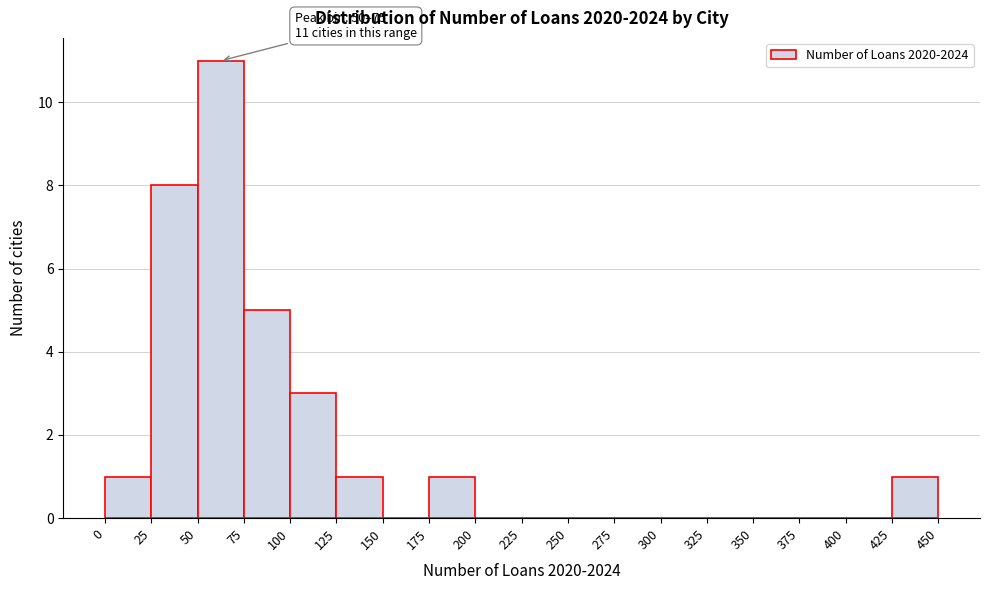

Over which range of the x-axis is the bar tallest?

50 to 75